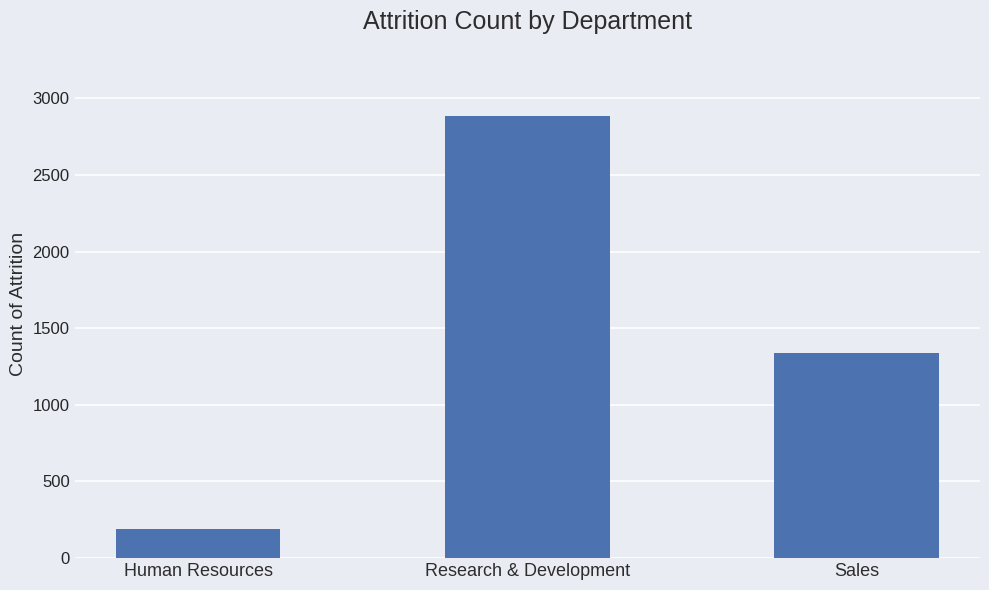

Are the bars grouped side by side (vs. stacked)?

No